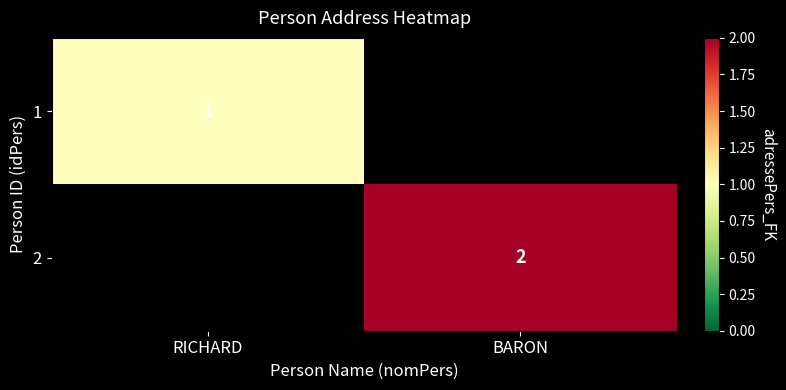

What is the maximum value shown in the chart?

2.0